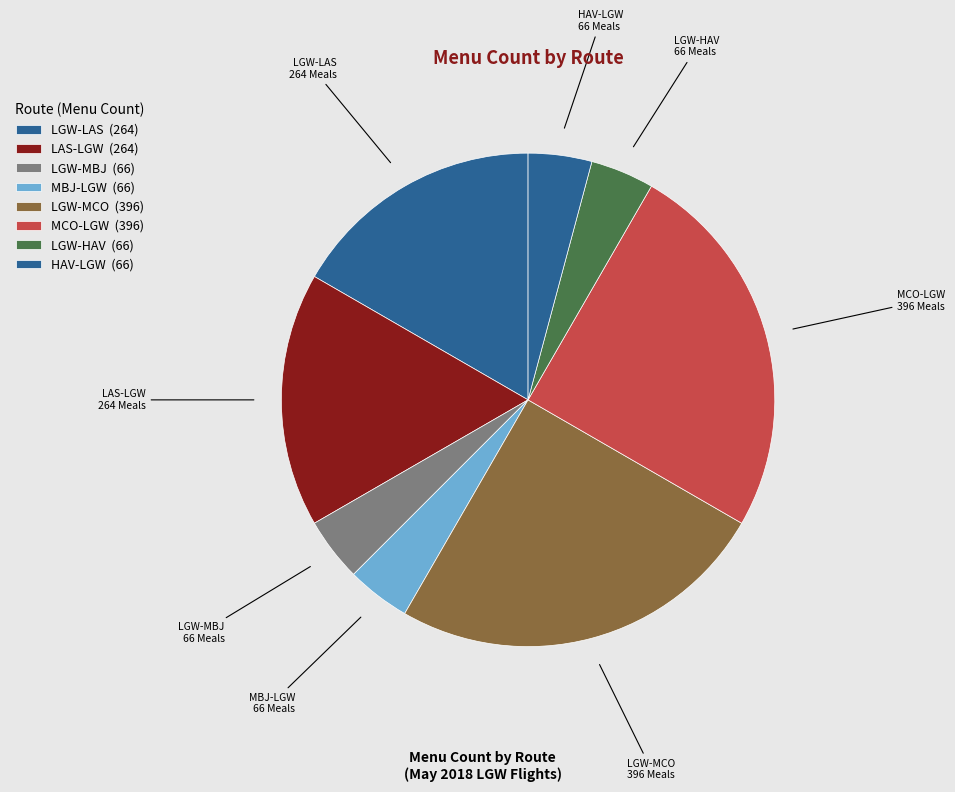

Count the number of slices in the pie.

8